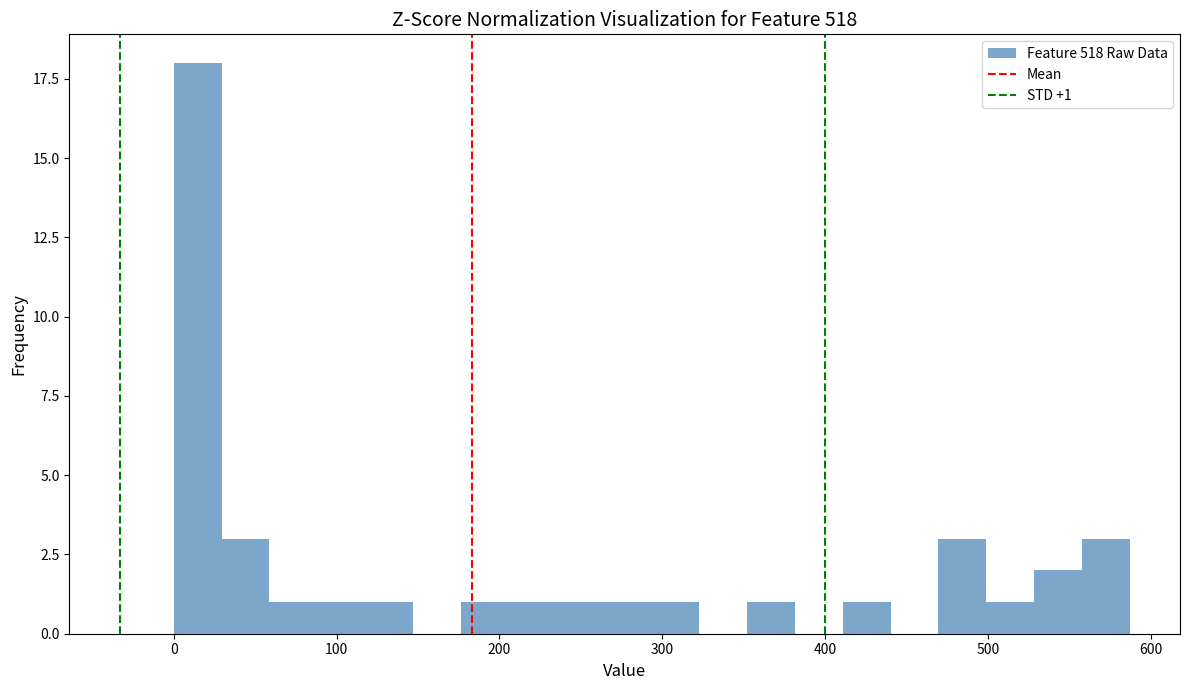

Around what value on the x-axis is the tallest bar? Give the approximate position of its centre, as read against the axis.

10